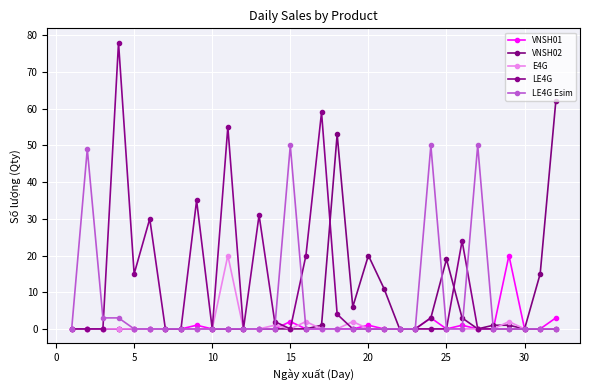

What is the difference between the maximum and second lowest values in the LE4G Esim series?

50